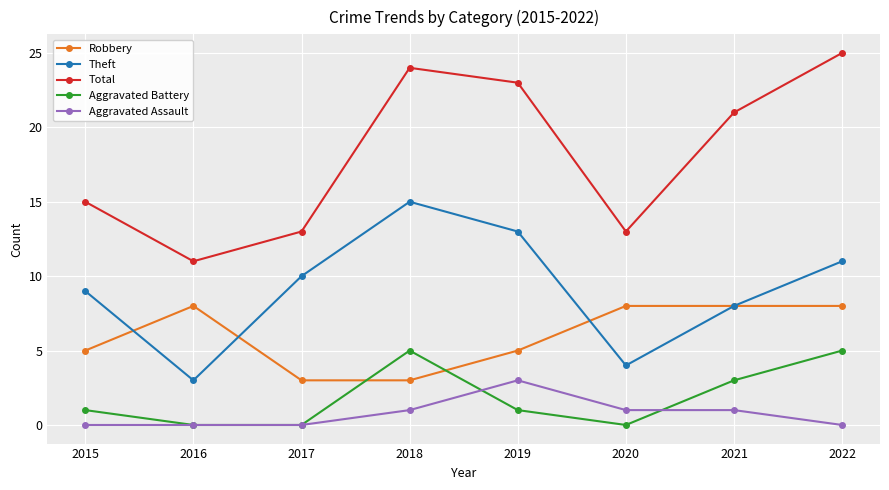

Reading left to right, list all the values displayed in this chart.

Robbery: 2015=5	2016=8	2017=3	2018=3	2019=5	2020=8	2021=8	2022=8
Theft: 2015=9	2016=3	2017=10	2018=15	2019=13	2020=4	2021=8	2022=11
Total: 2015=15	2016=11	2017=13	2018=24	2019=23	2020=13	2021=21	2022=25
Aggravated Battery: 2015=1	2016=0	2017=0	2018=5	2019=1	2020=0	2021=3	2022=5
Aggravated Assault: 2015=0	2016=0	2017=0	2018=1	2019=3	2020=1	2021=1	2022=0